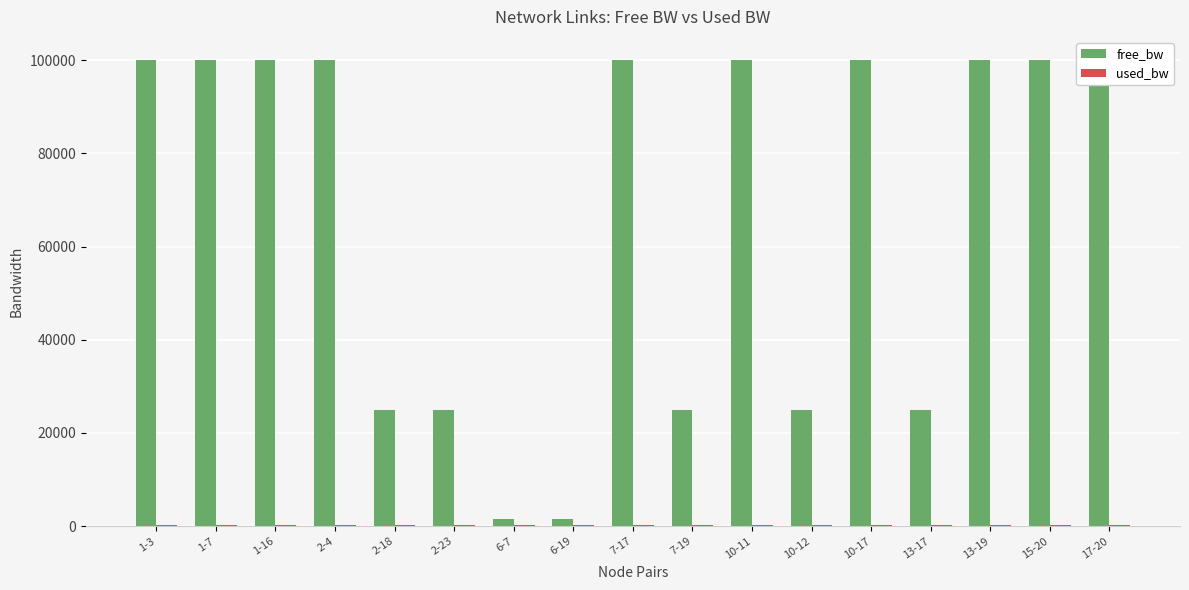

Which series changed the most between 13-17 and 17-20?

free_bw